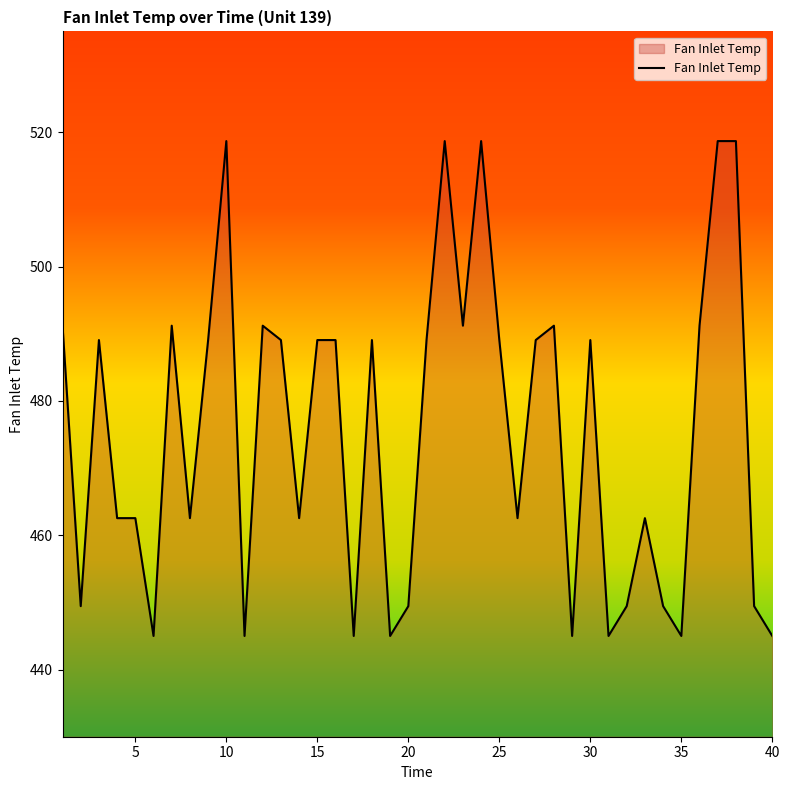

What is the difference between the maximum and minimum values?

73.7